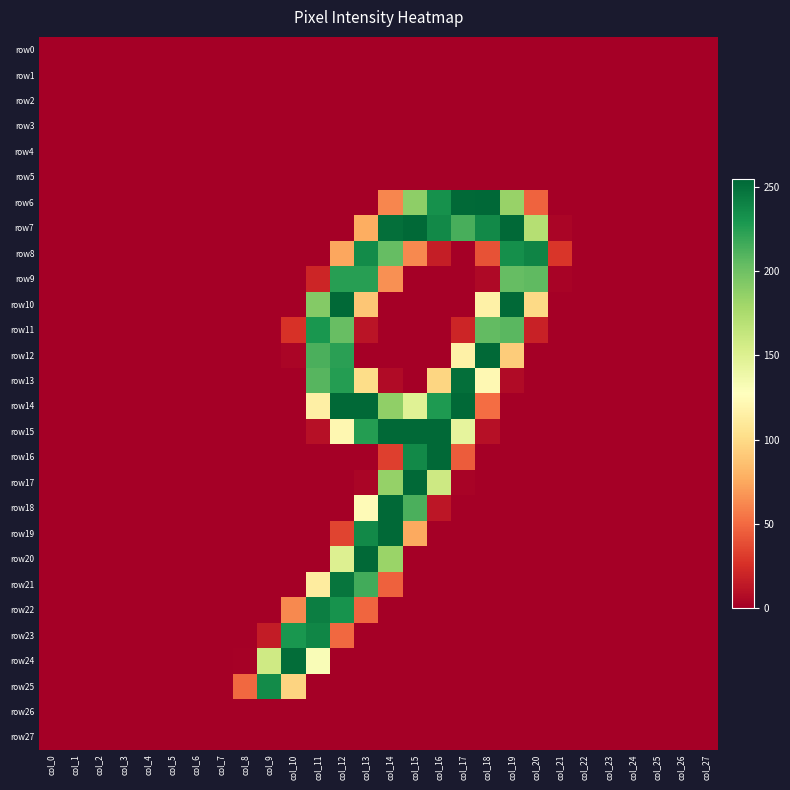

Which series has the largest total across all categories?

row7